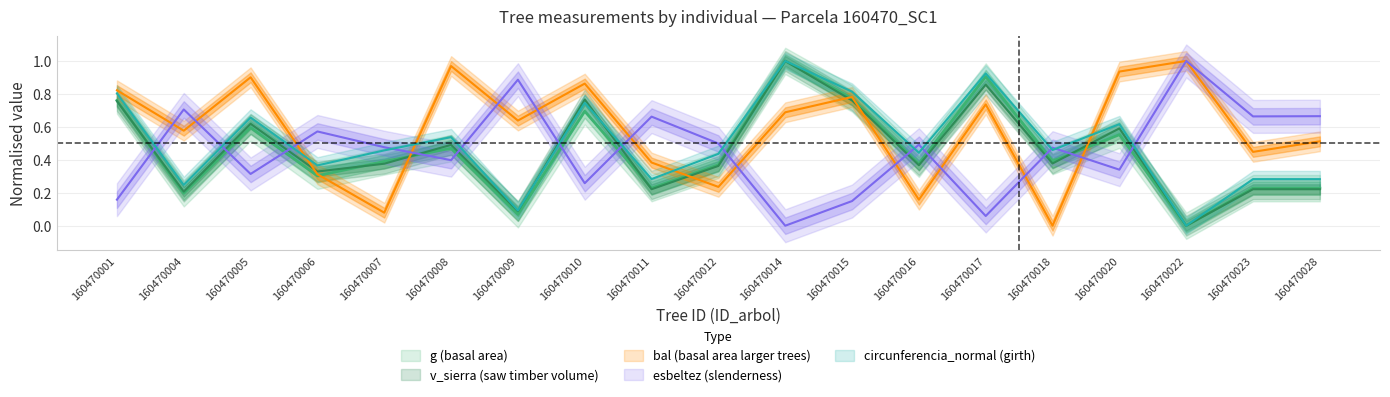

Is the value of esbeltez at 160470005 greater than the value of v_sierra at 160470016?

No